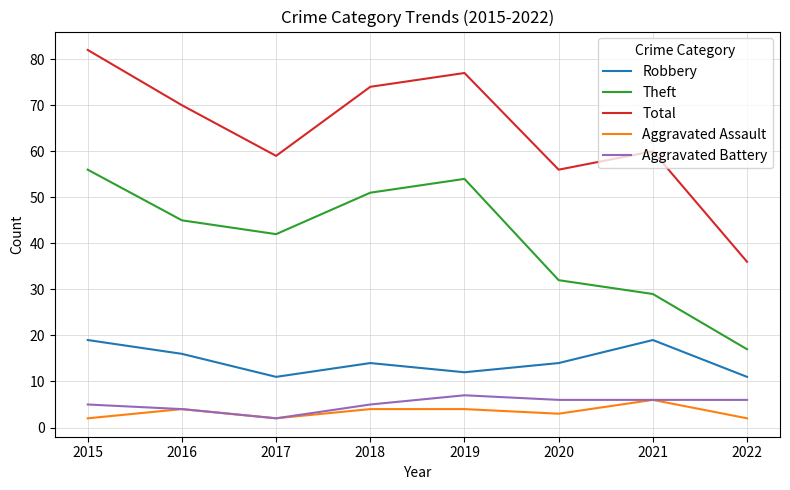

What is the difference between the Theft values at 2022 and 2018?

34